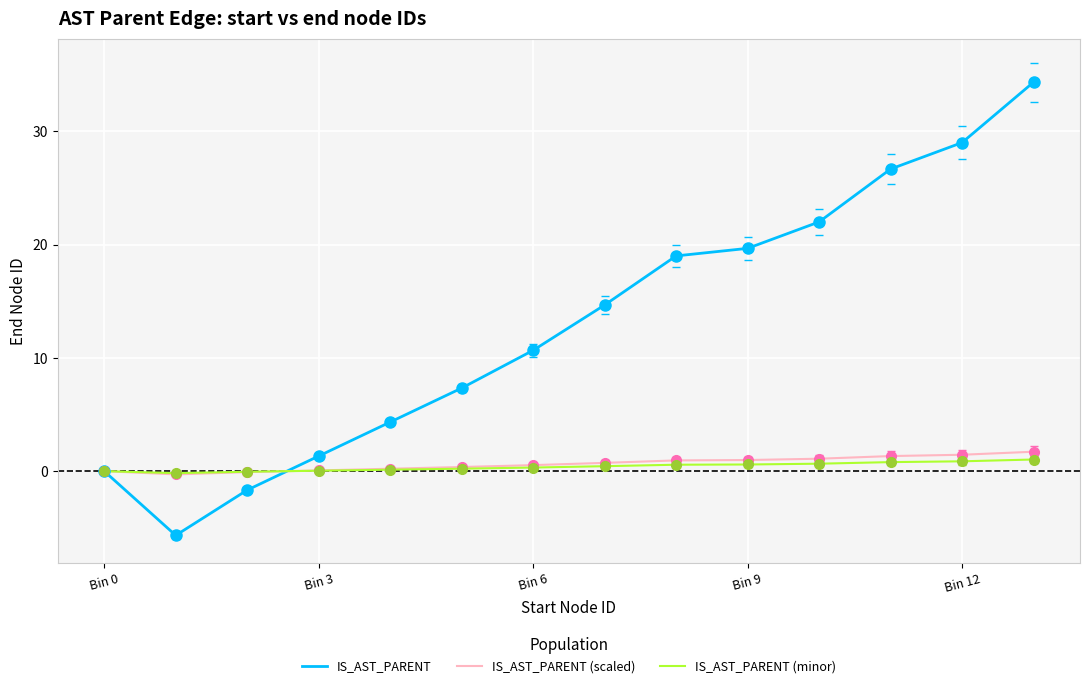

What is the maximum value shown in the chart?

34.3